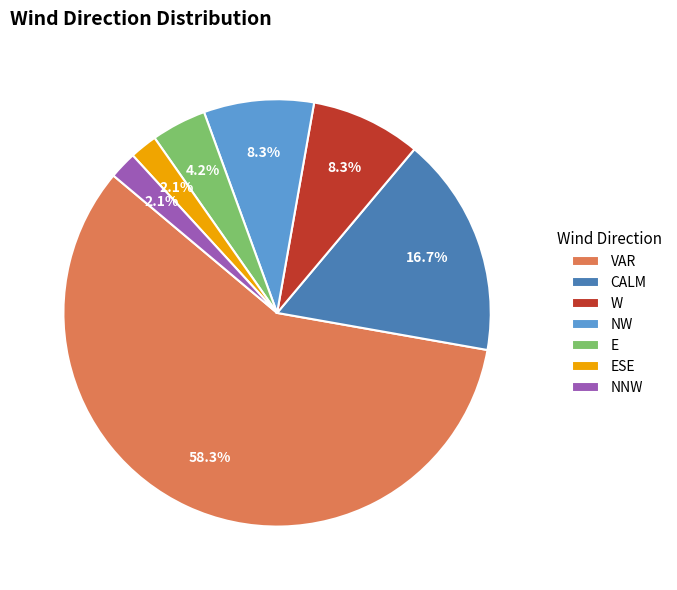

To the nearest percent, what is the difference between the largest and smallest slice percentages?

56%